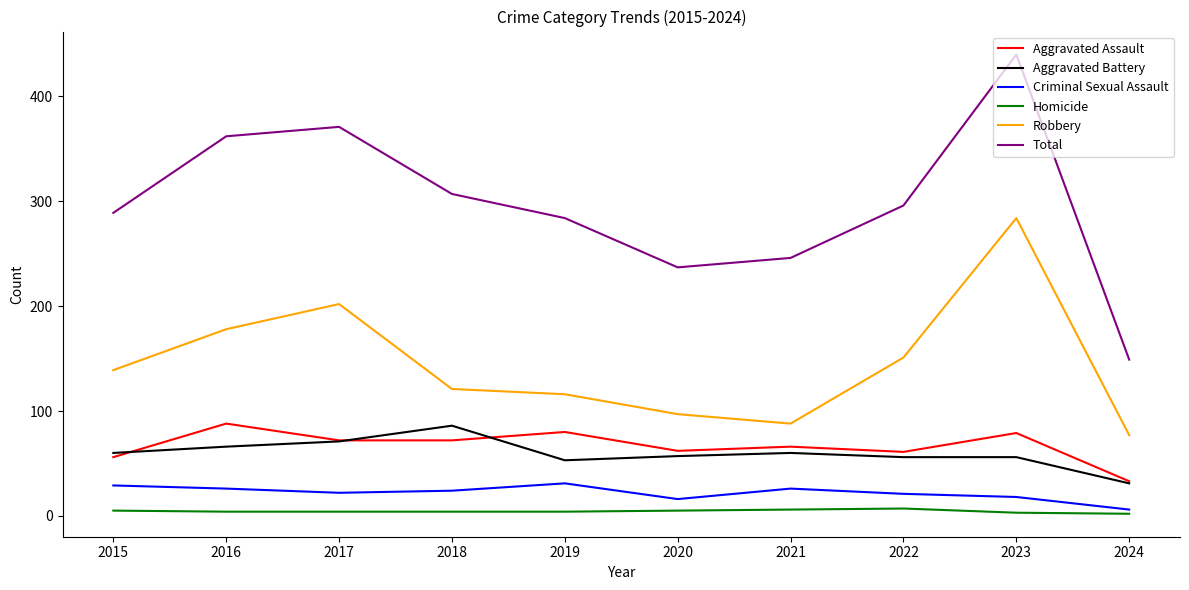

True or false: Total and Robbery cross at least once.

False